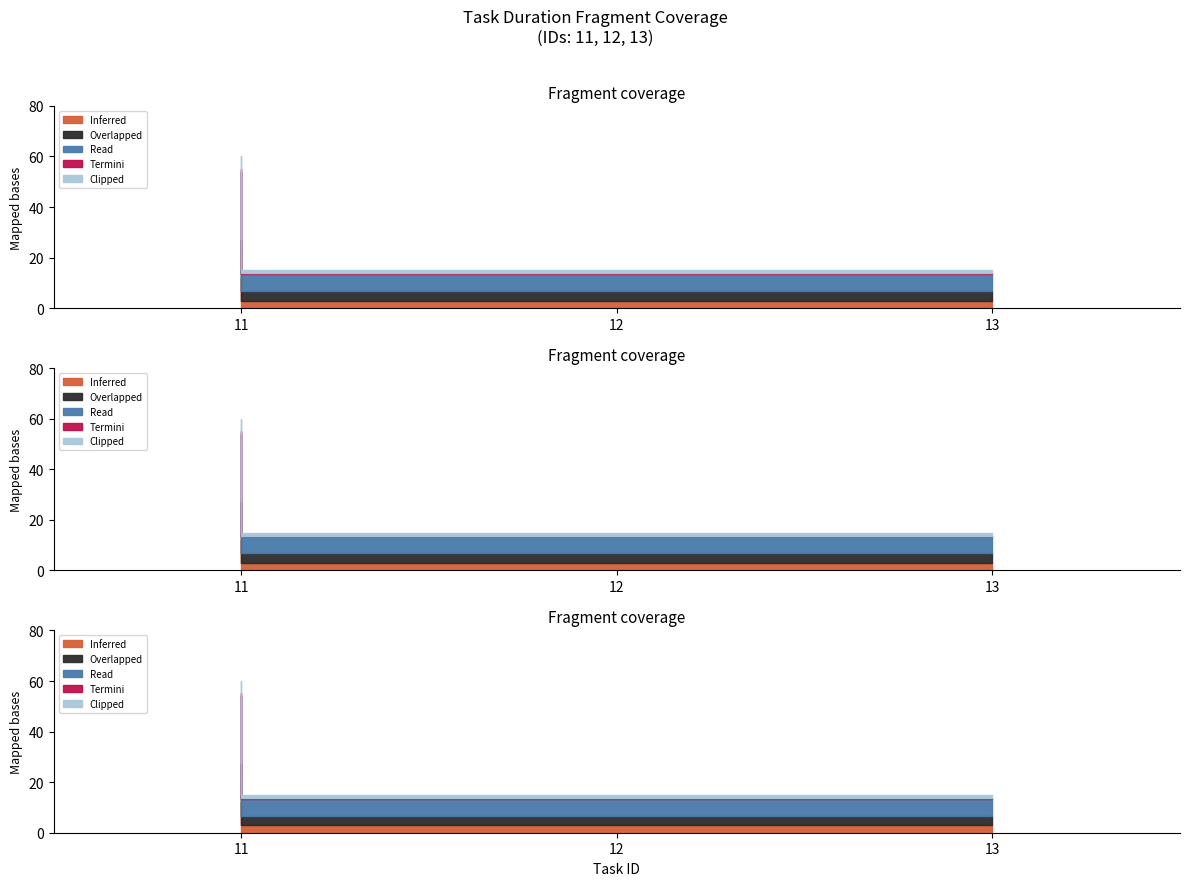

Reading left to right, extract all data points from this chart.

11=60	12=15	13=15